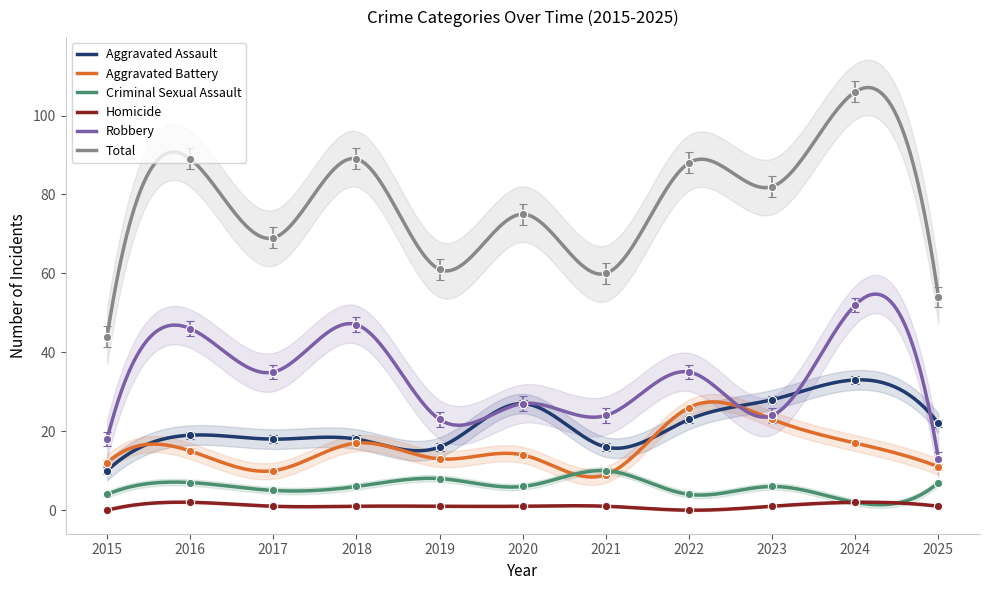

At which category is the sum across all series the highest?

2024